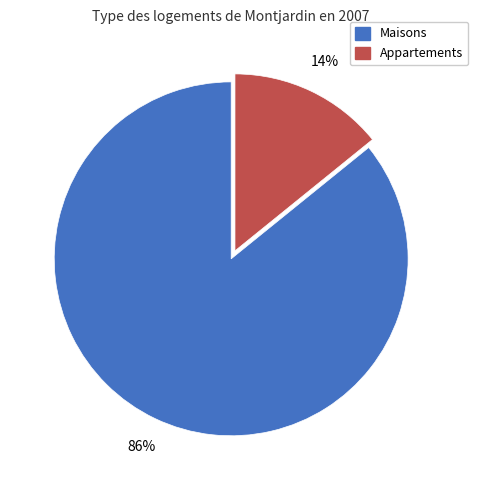

To the nearest percent, what is the difference between the largest and smallest slice percentages?

72%